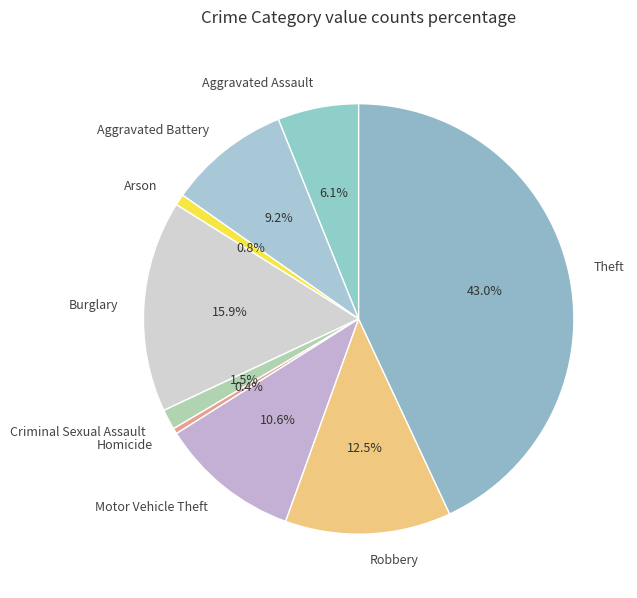

How many slices are in this pie chart?

9